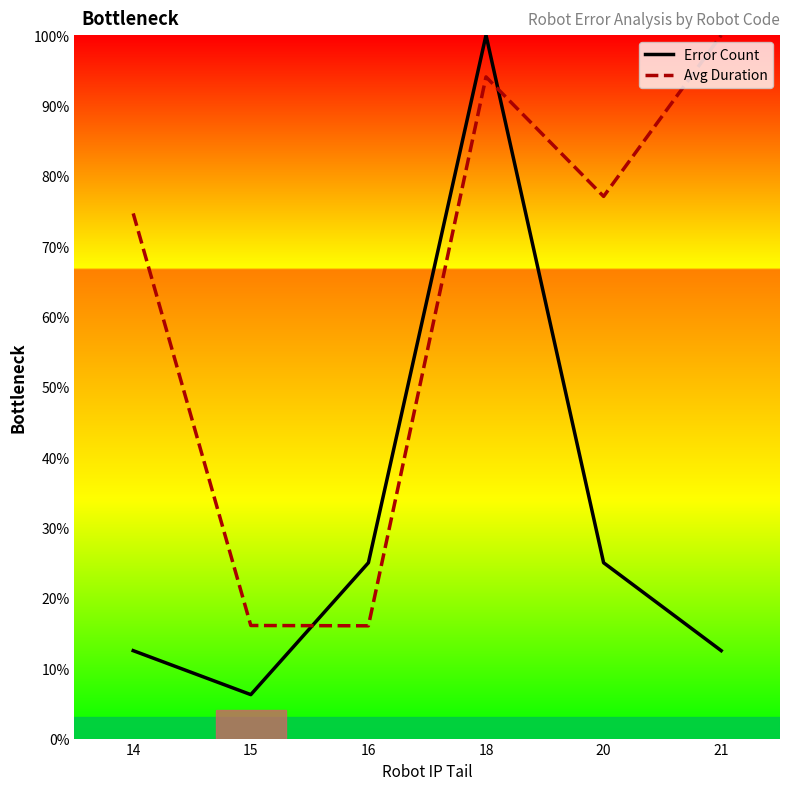

What is the value of the Error Count point at the 2nd from the left?

6.2